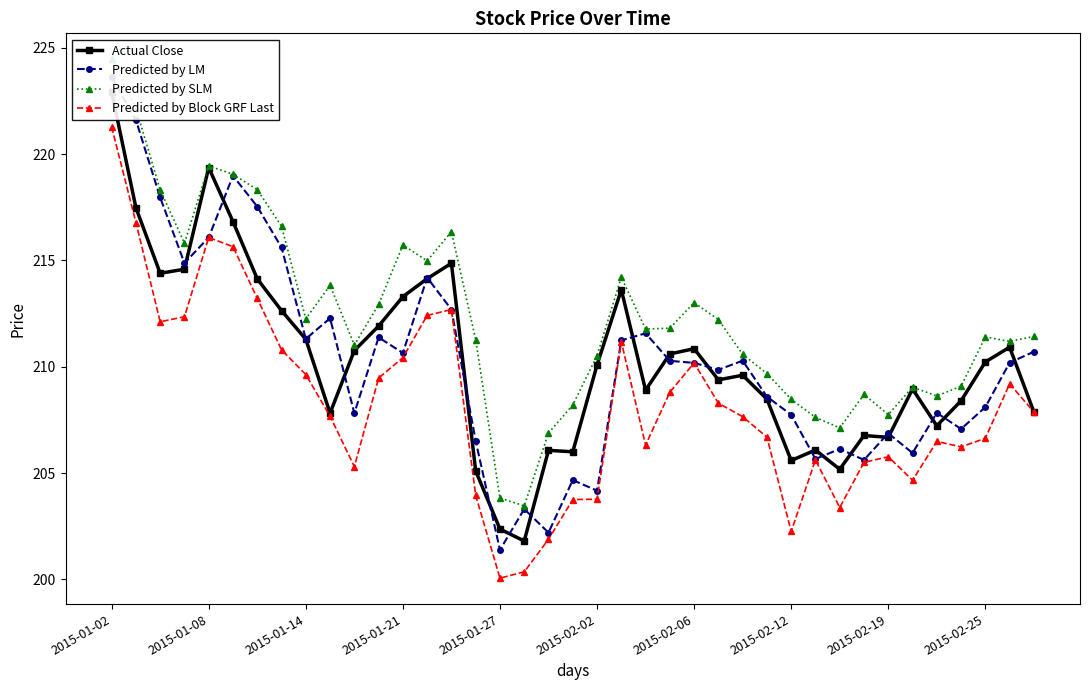

Which label corresponds to the largest value in the chart?

2015-01-02